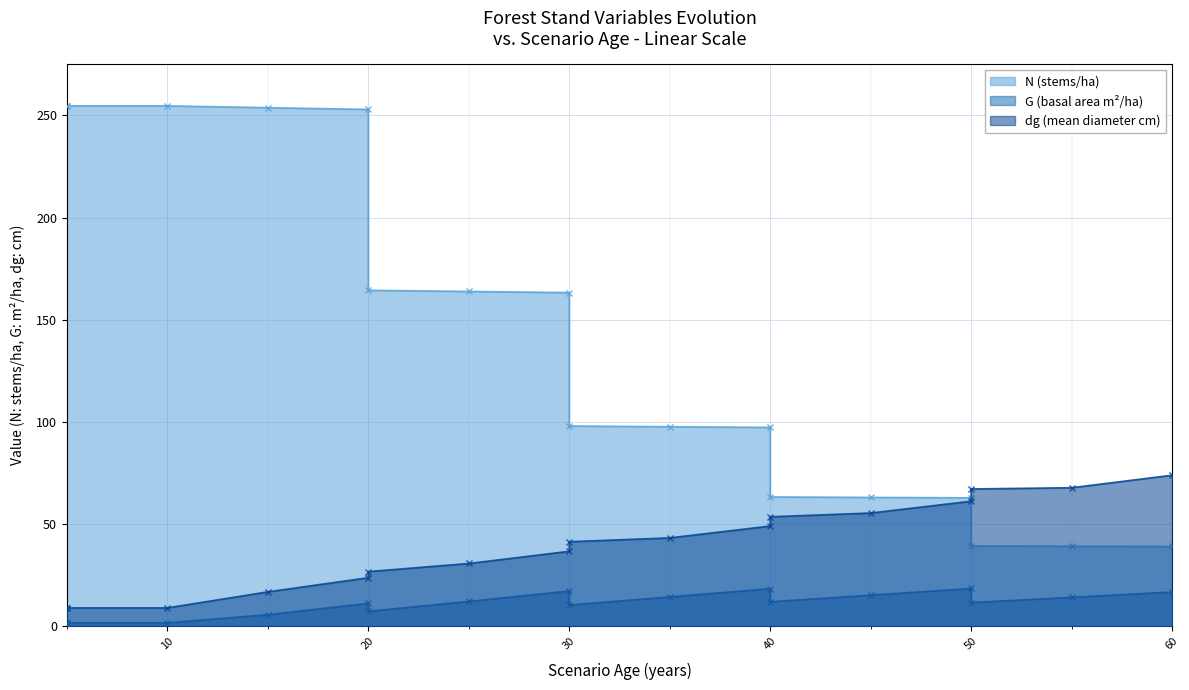

True or false: dg and G cross at least once.

False